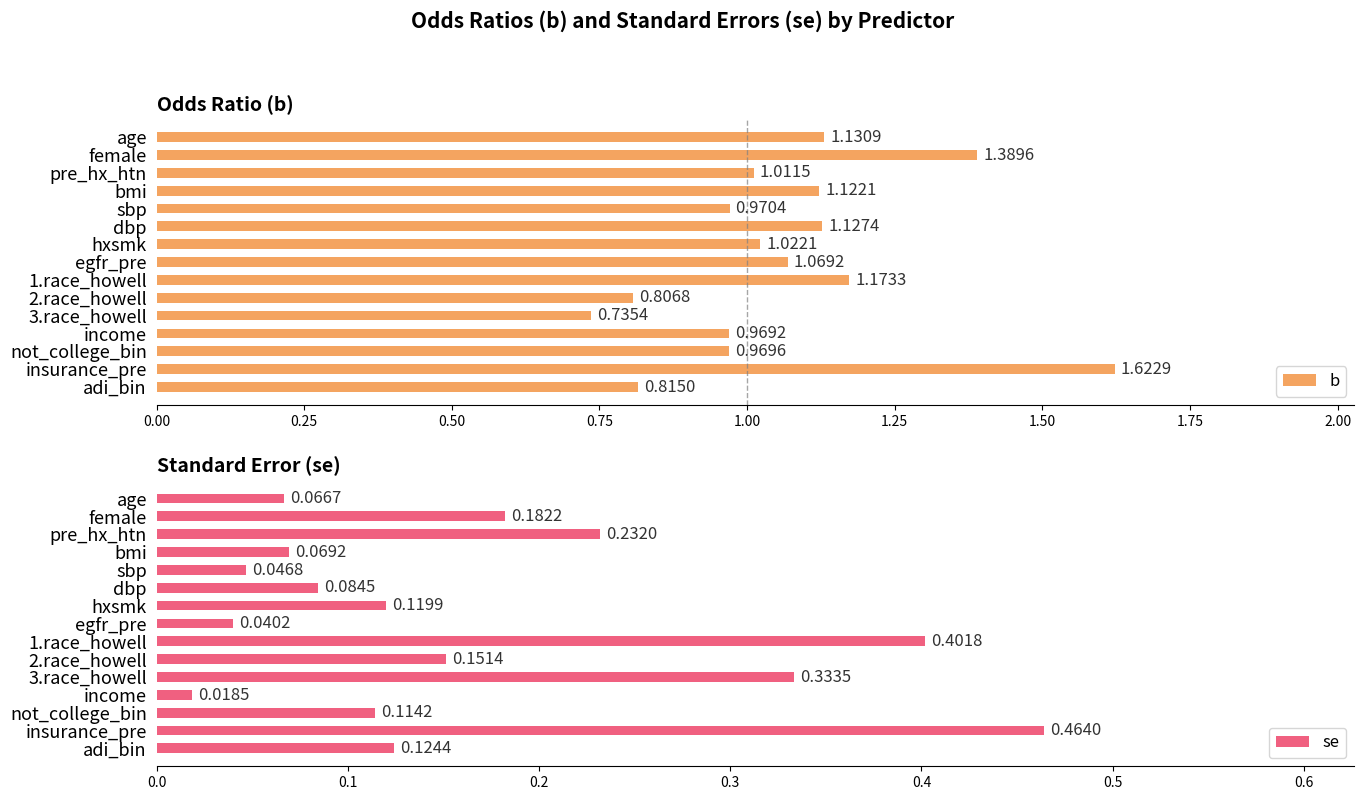

Rank the categories by b value from highest to lowest.

insurance_pre, female, 1.race_howell, age, dbp, bmi, egfr_pre, hxsmk, pre_hx_htn, sbp, not_college_bin, income, adi_bin, 2.race_howell, 3.race_howell